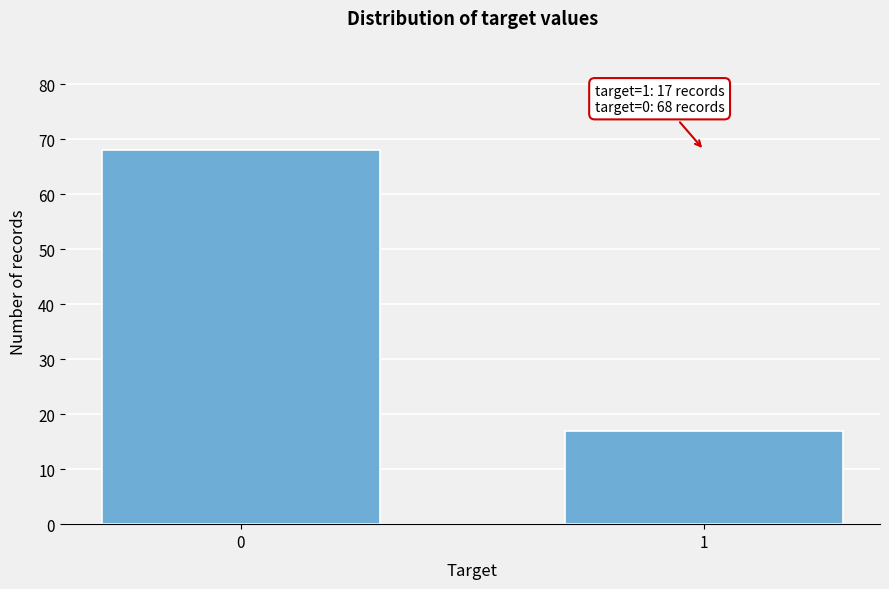

Reading left to right, what are all the values shown in this chart?

68	17